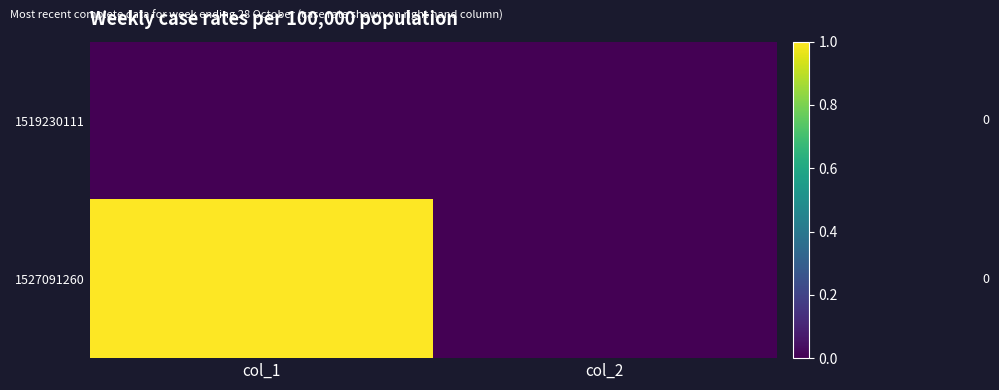

What is the sum of the 1527091260 values at col_1 and col_2?

1